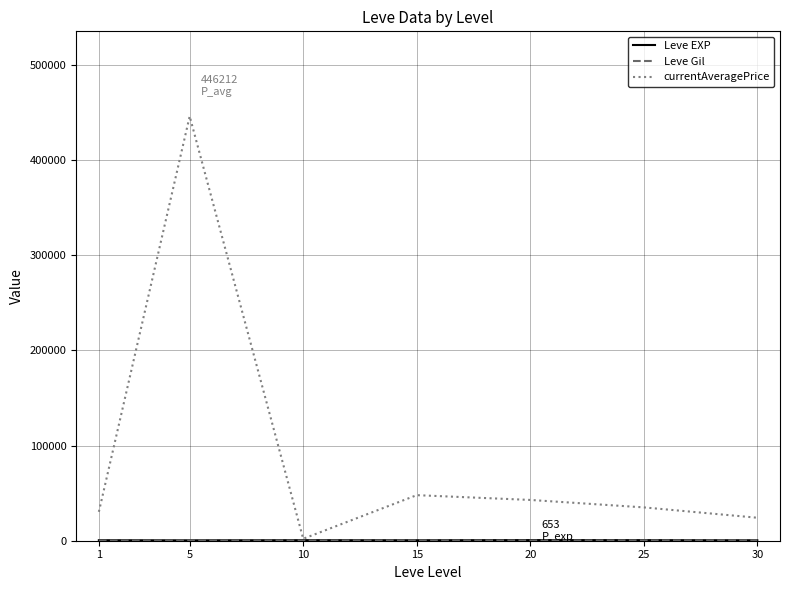

At which category is the sum across all series the highest?

5